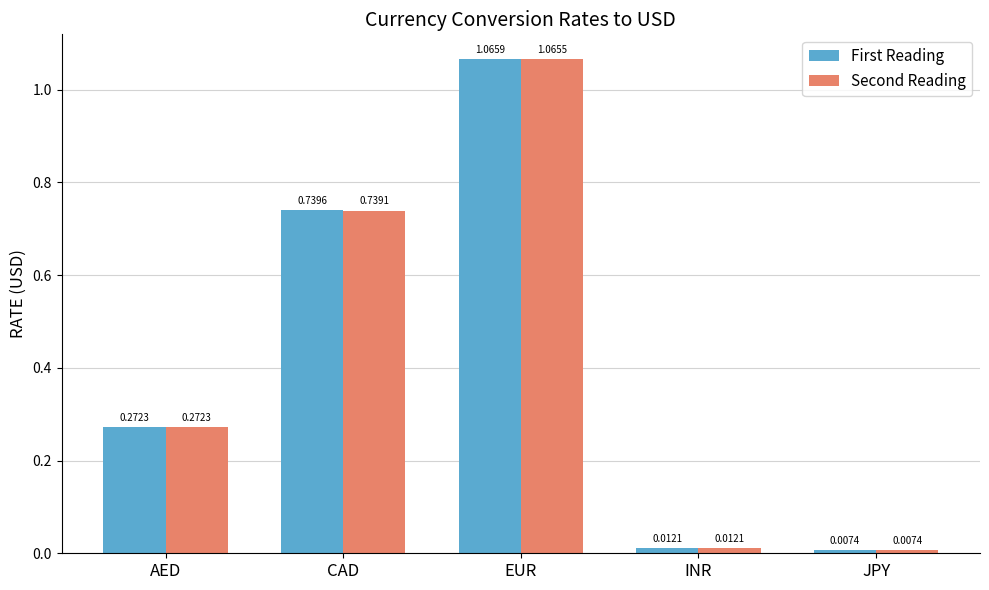

What is the label of the 5th bar from the left?

JPY